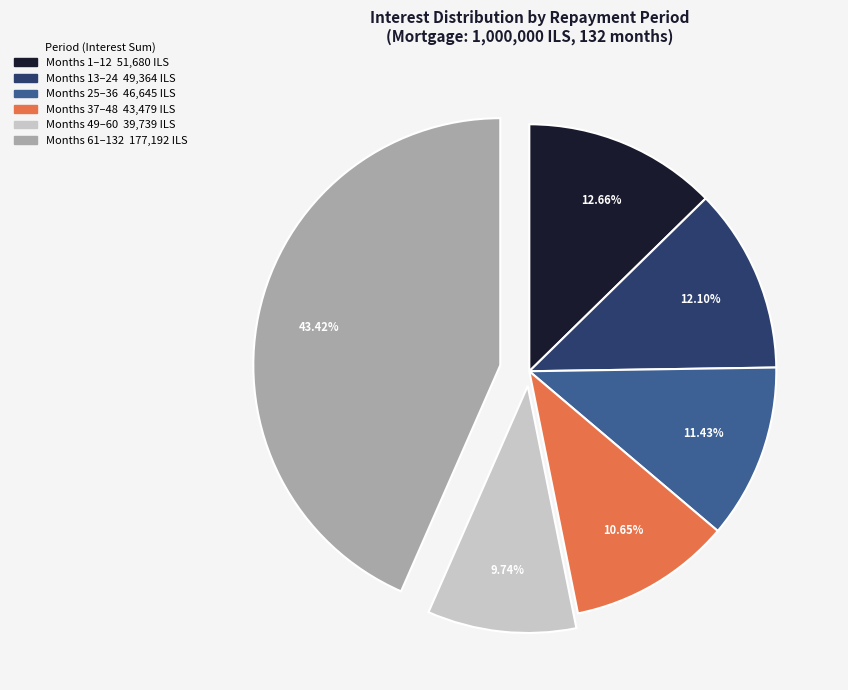

How many segments does this pie chart have?

6